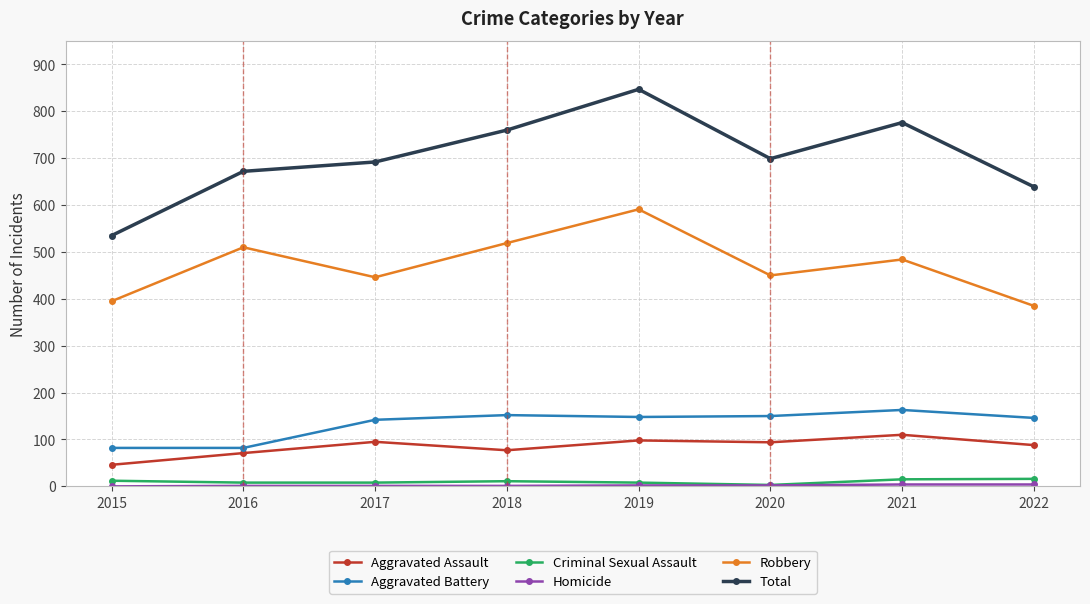

What is the maximum value for Total?

847